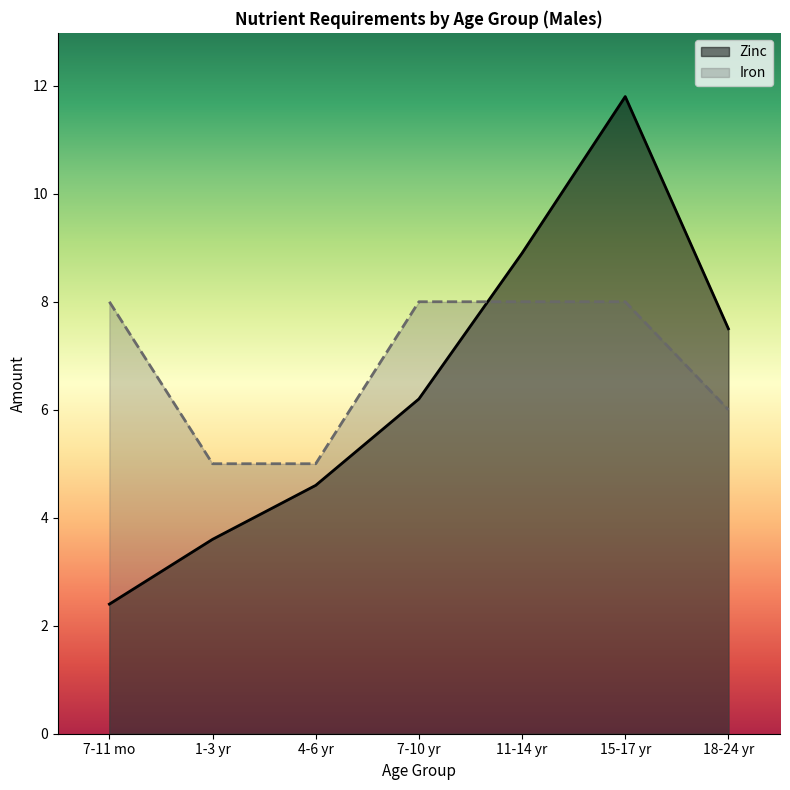

Is it true that Zinc equals 11.8 at 15-17 yr?

True